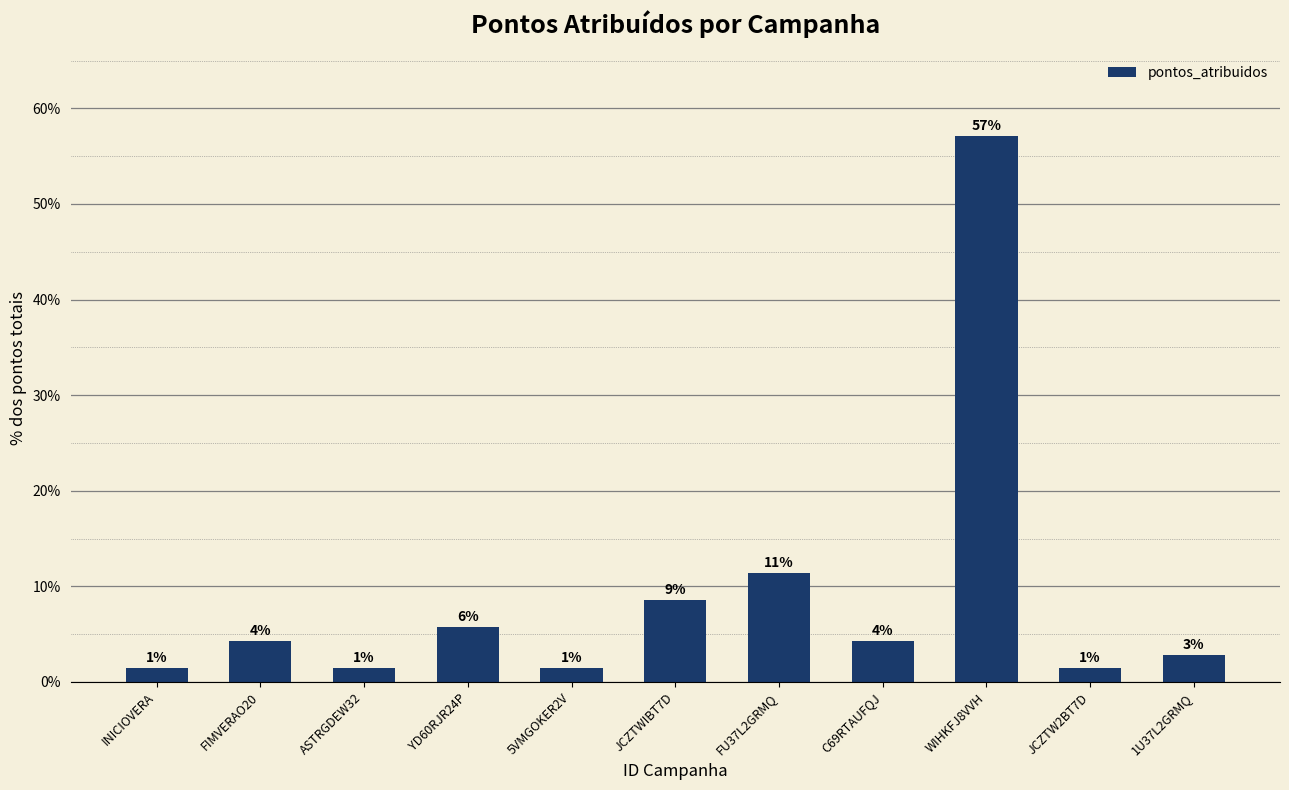

How many bars are there in total?

11